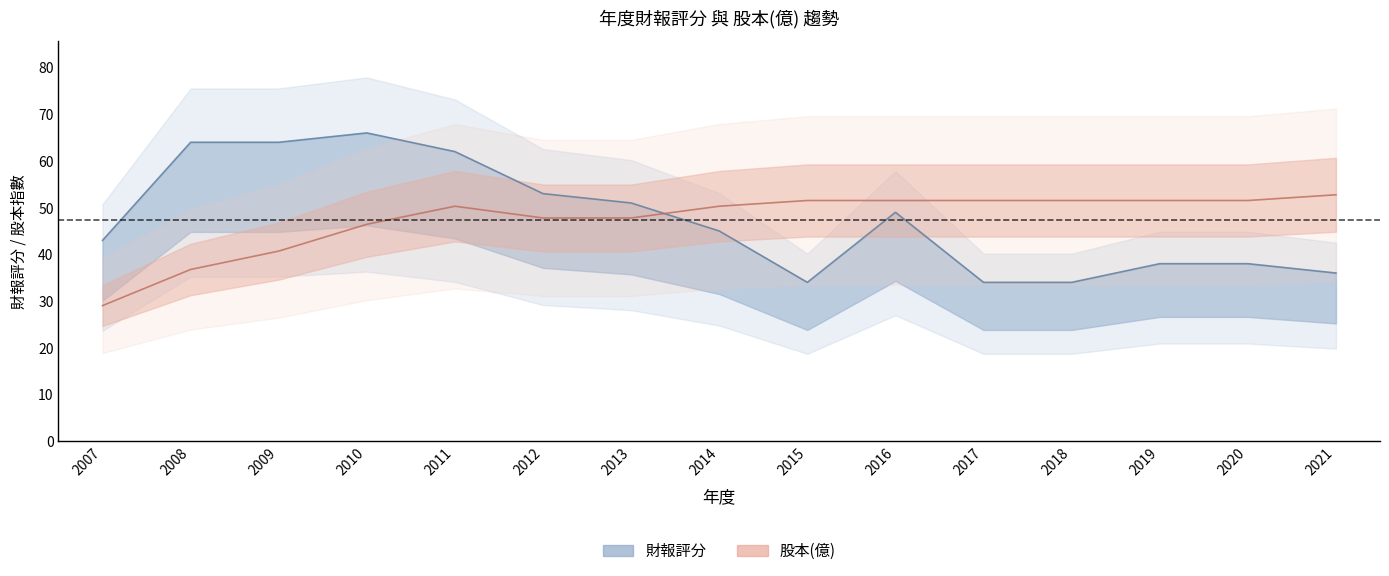

What is the sum of the 股本(億) values at 2007 and 2019?

80.5